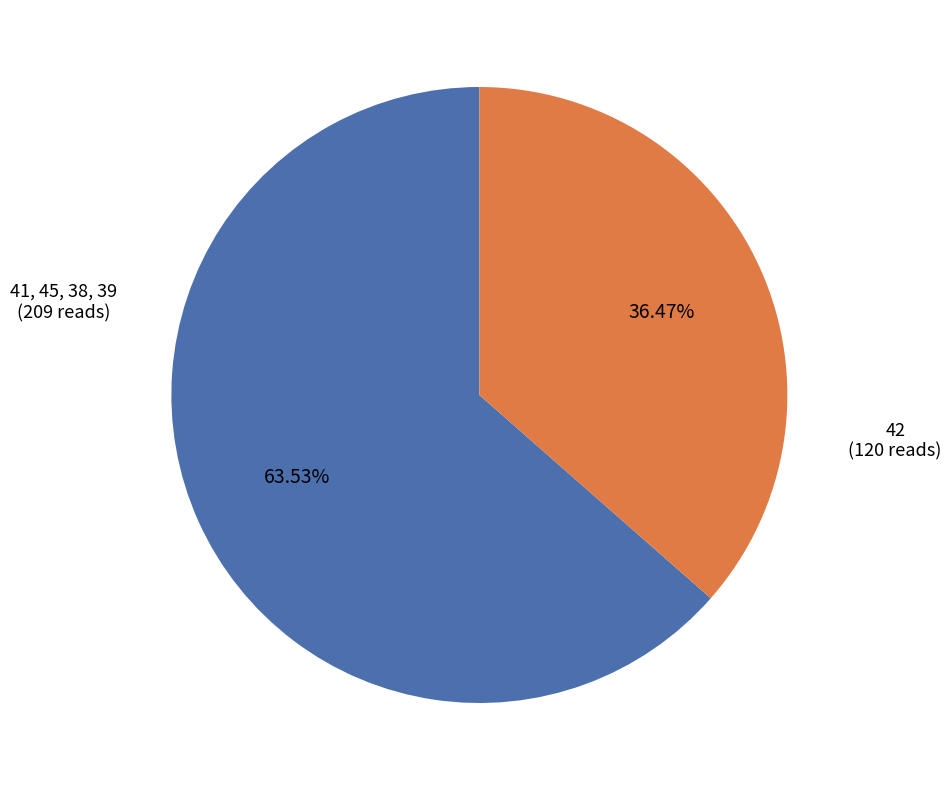

To the nearest percent, what is the average slice percentage?

50%